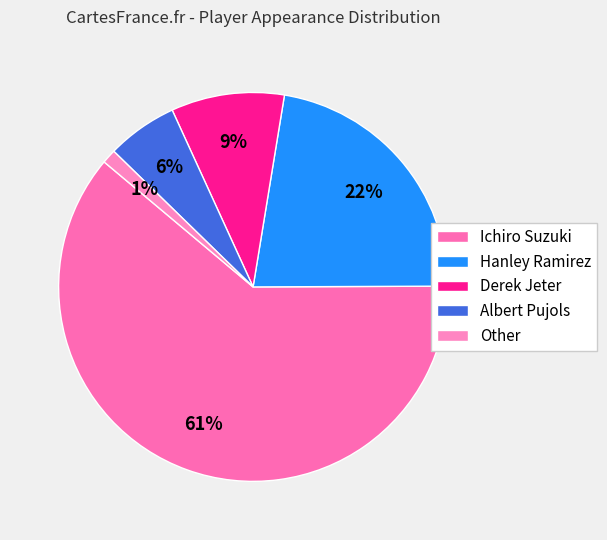

To the nearest percent, what percentage of the pie is Hanley Ramirez?

22%